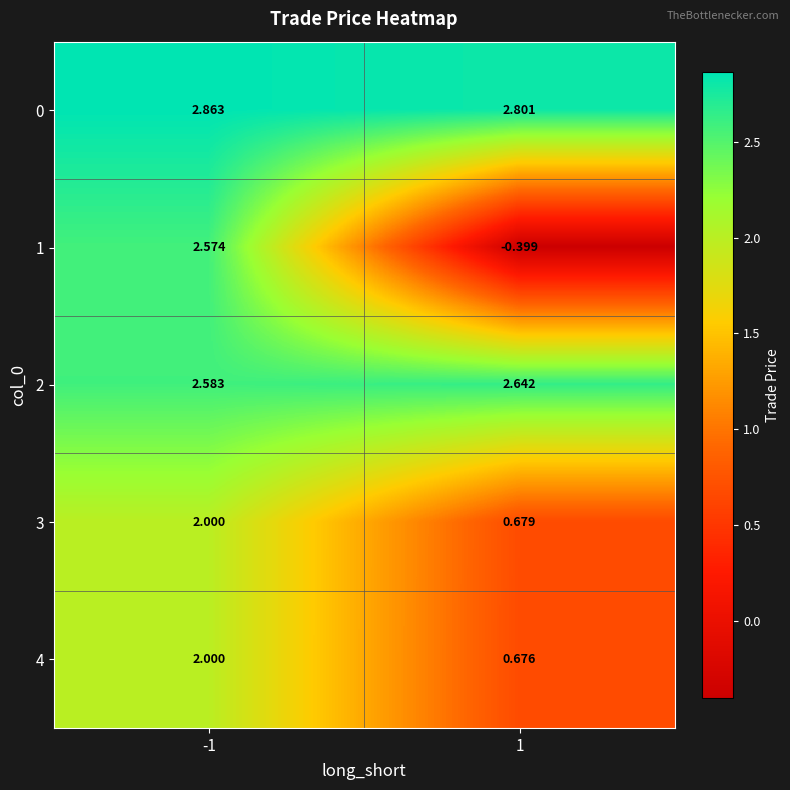

Which series changed the most between -1 and 1?

1